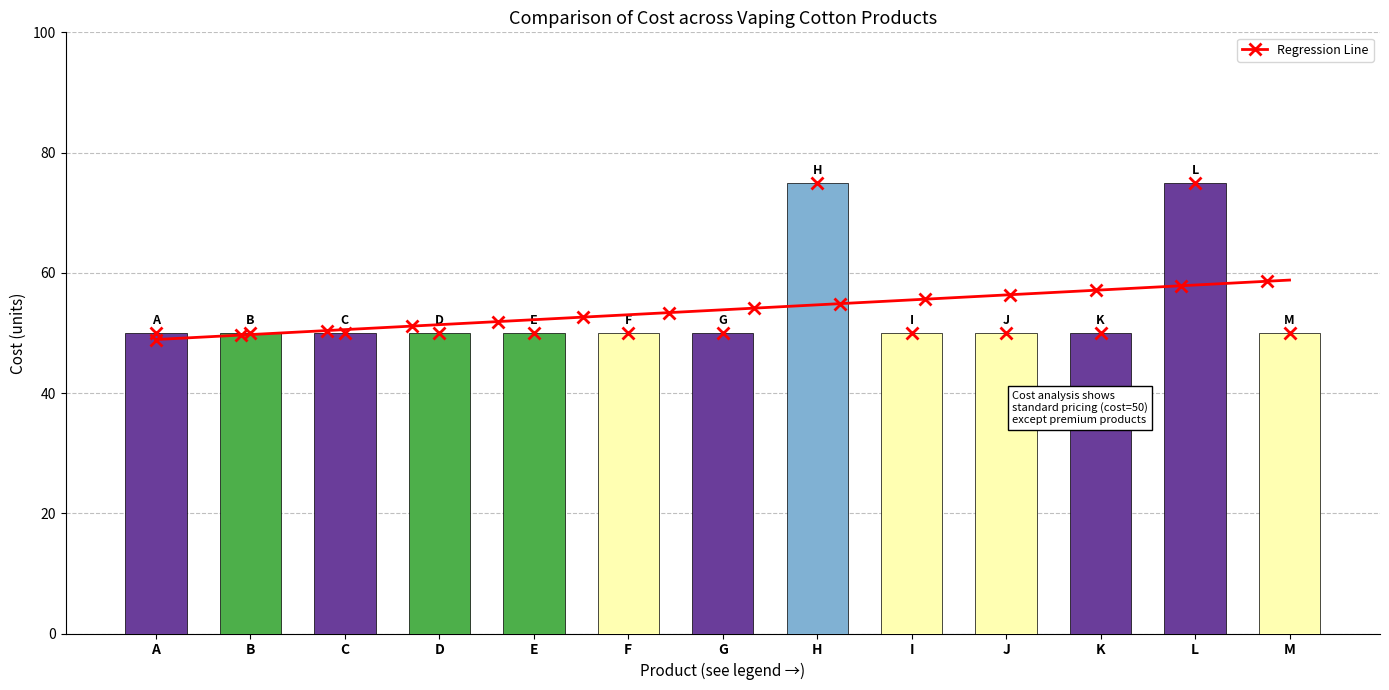

List the labels in order of value, largest first.

H, L, A, B, C, D, E, F, G, I, J, K, M